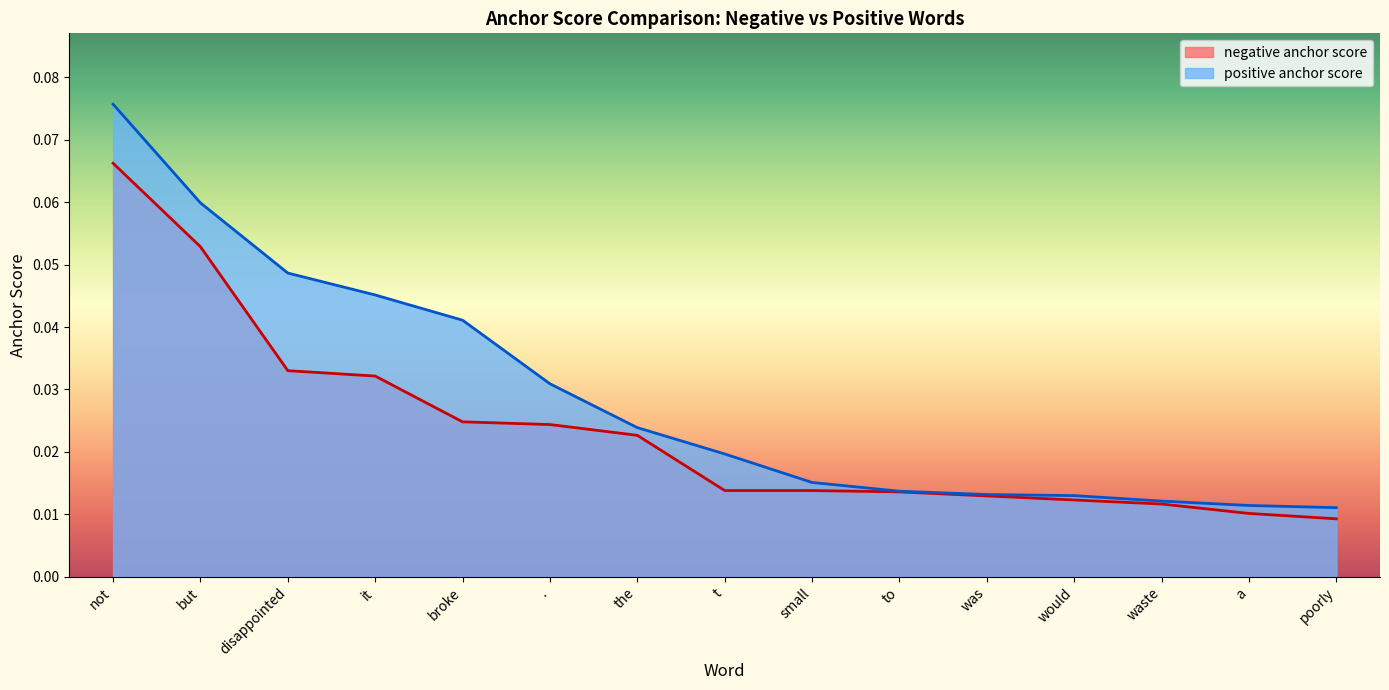

At broke, list the series in order from smallest to largest.

negative anchor score, positive anchor score